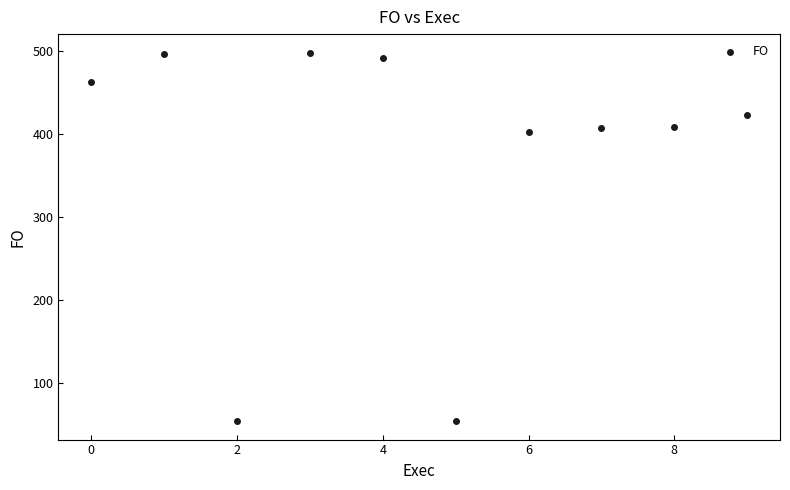

What Y value in the scatter plot is closest to 276?

402.2